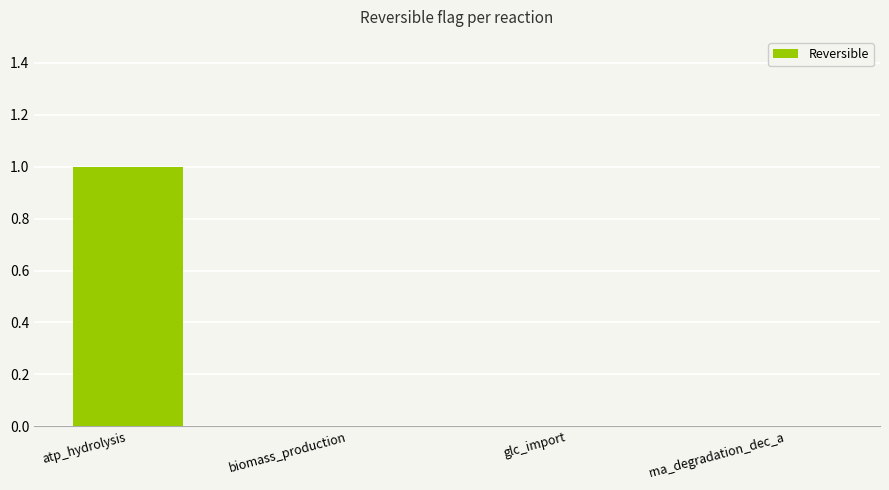

Are the bars grouped side by side (vs. stacked)?

No